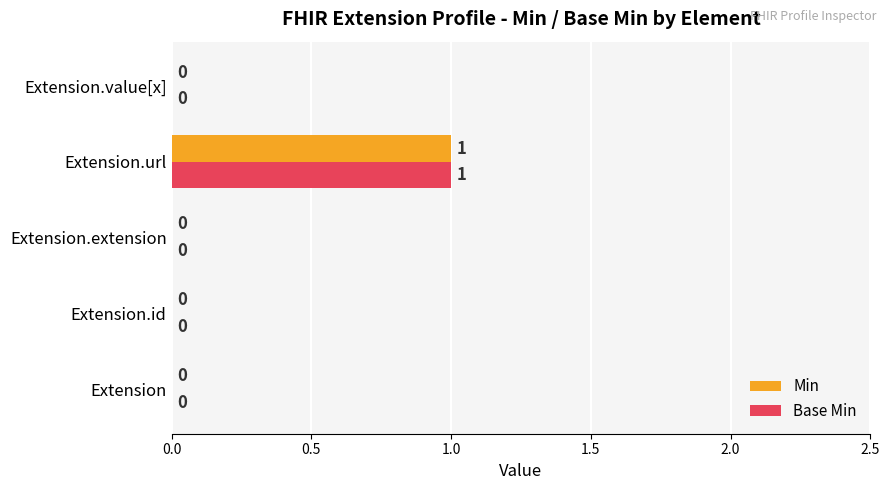

Which label corresponds to the largest value in the chart?

Extension.url